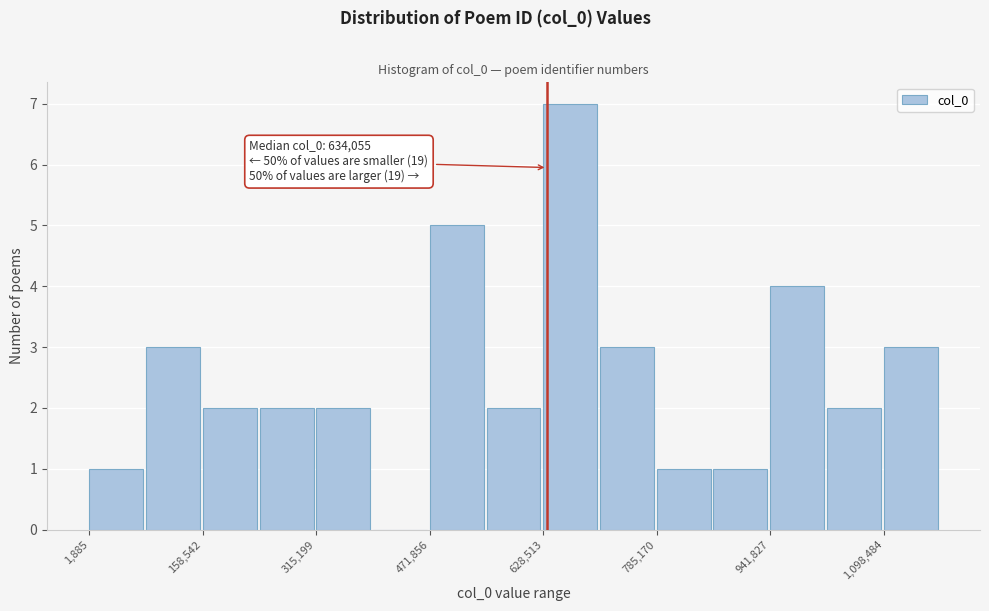

Around what value on the x-axis is the tallest bar? Give the approximate position of its centre, as read against the axis.

660000